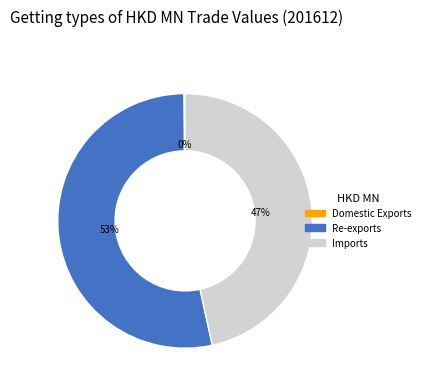

Which category has the biggest portion of the pie?

Re-exports